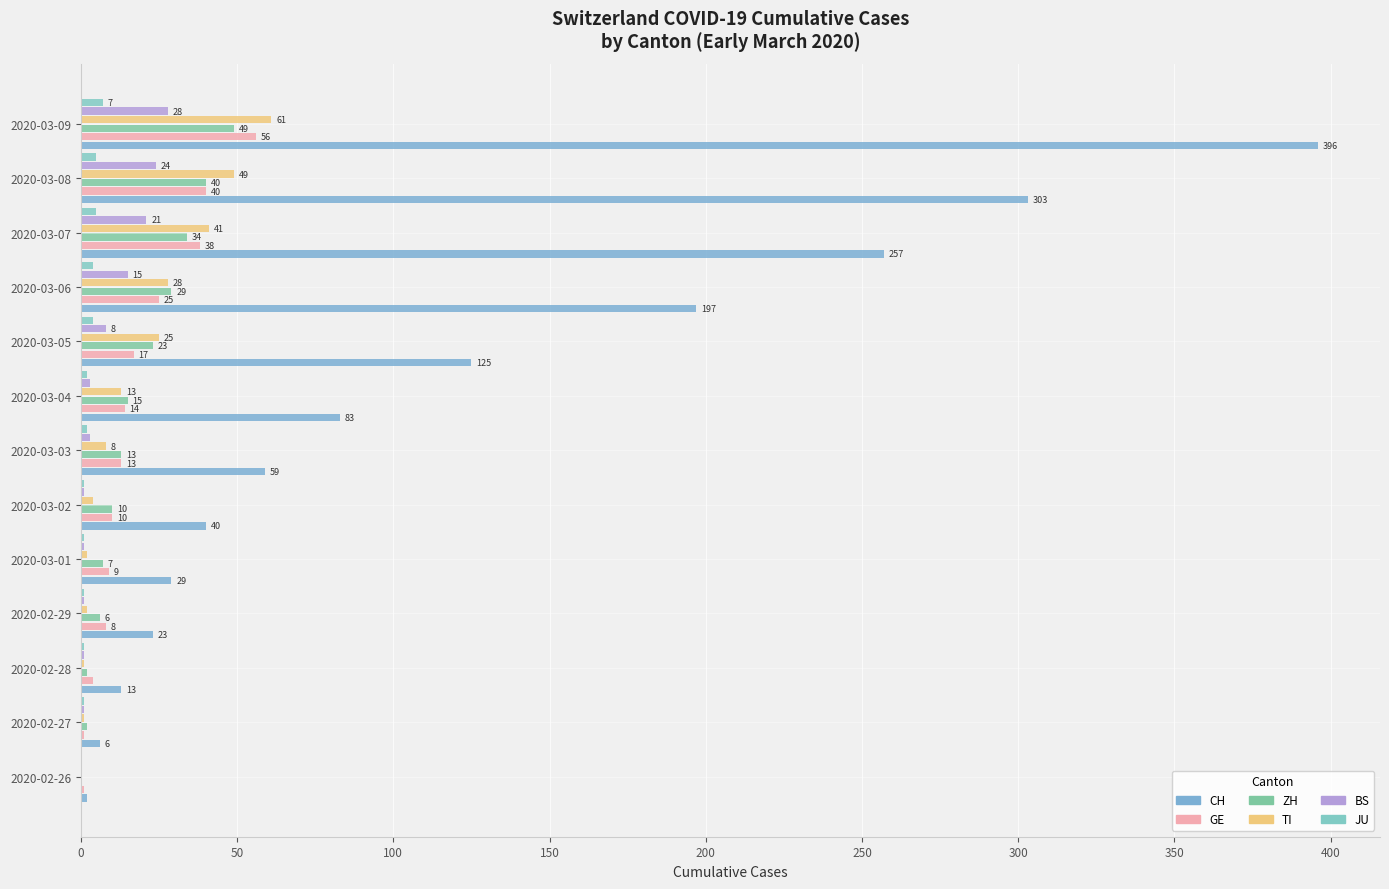

How many values in TI are above zero?

12